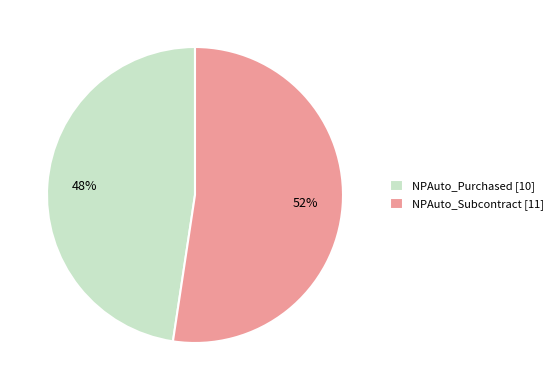

How many slices are in this pie chart?

2